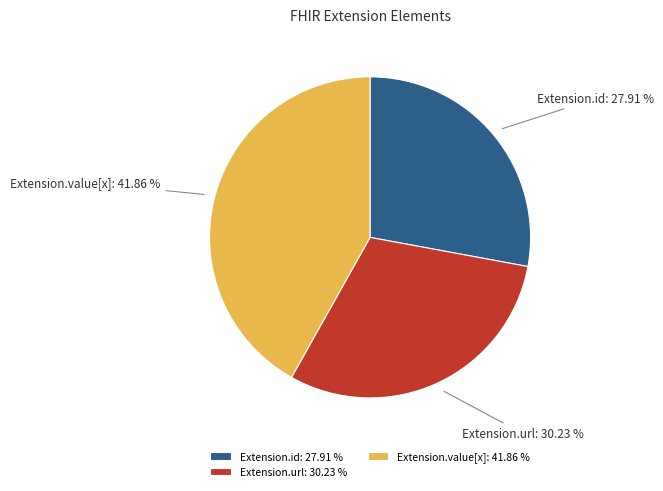

Does Extension.value[x] represent more than half of the total?

No